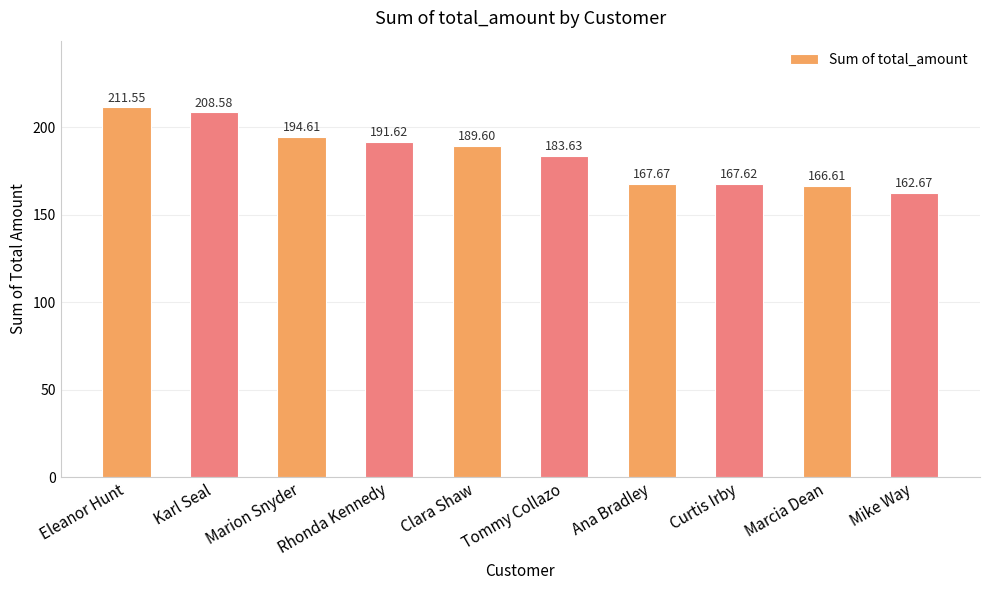

What value does the data have at Eleanor Hunt?

211.6